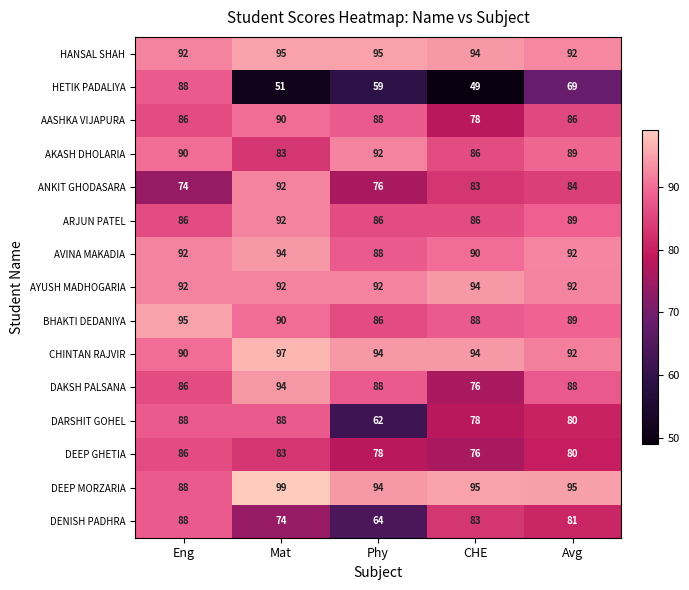

What is the average value of the AKASH DHOLARIA series?

88